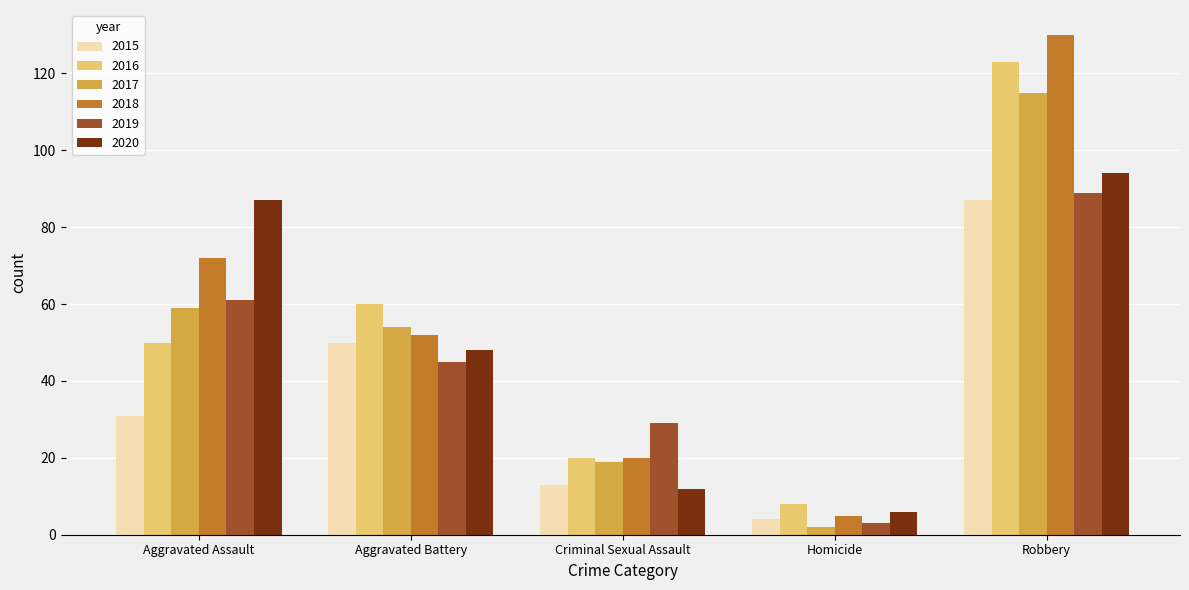

Reading left to right, extract all data points from this chart.

2015: 31	50	13	4	87
2016: 50	60	20	8	123
2017: 59	54	19	2	115
2018: 72	52	20	5	130
2019: 61	45	29	3	89
2020: 87	48	12	6	94